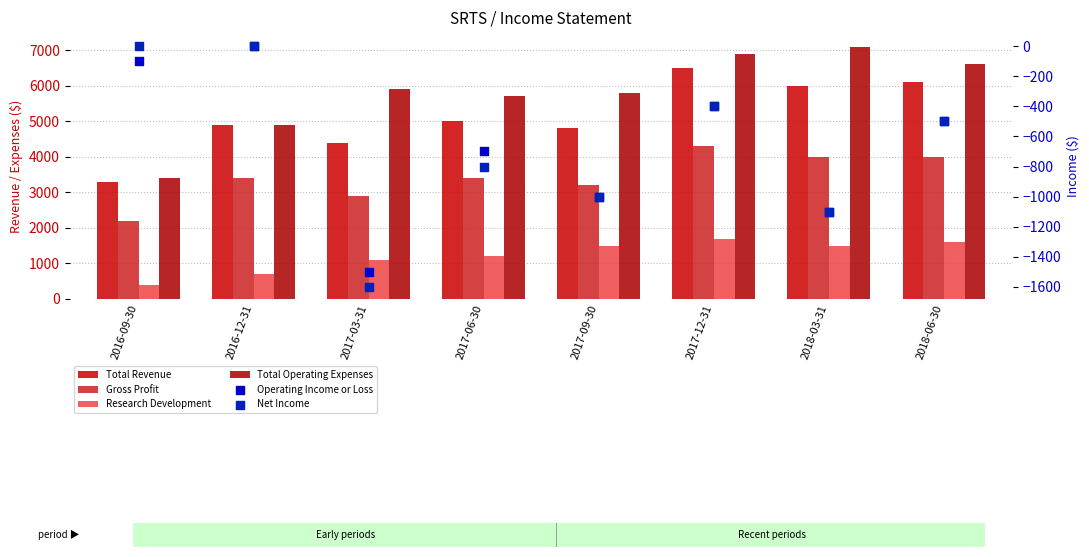

Which series contains the highest Y value?

Total Operating Expenses